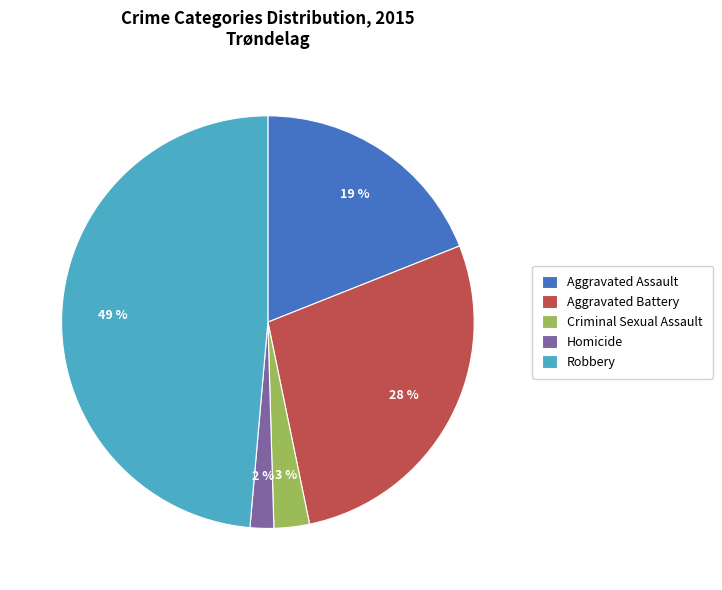

To the nearest percent, what is the combined percentage of Homicide and Aggravated Assault?

21%